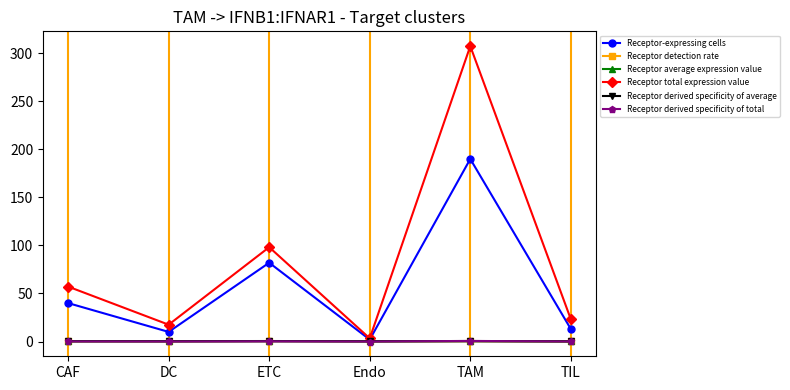

Which series has the widest spread of values?

Receptor total expression value